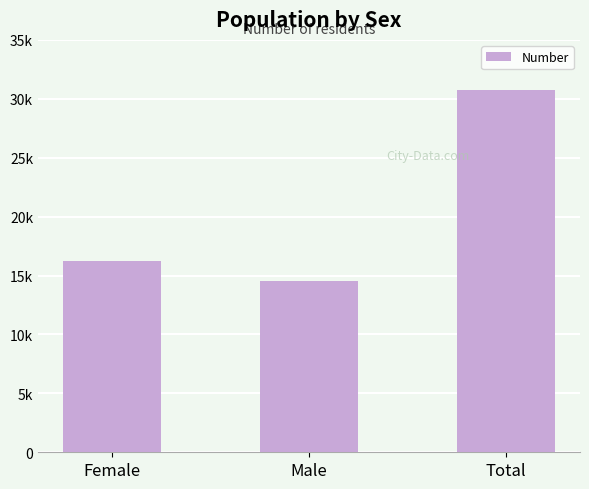

Are the bars horizontal?

No